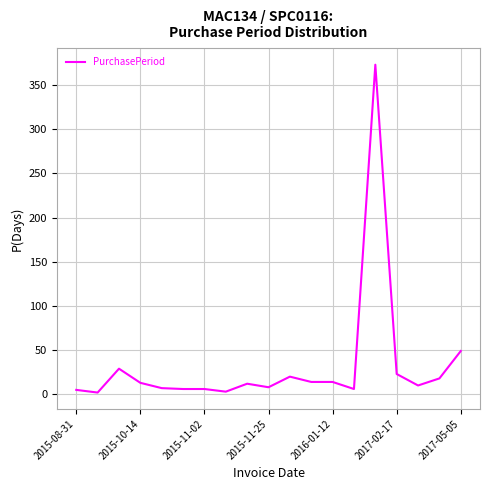

What is the greatest value displayed?

373